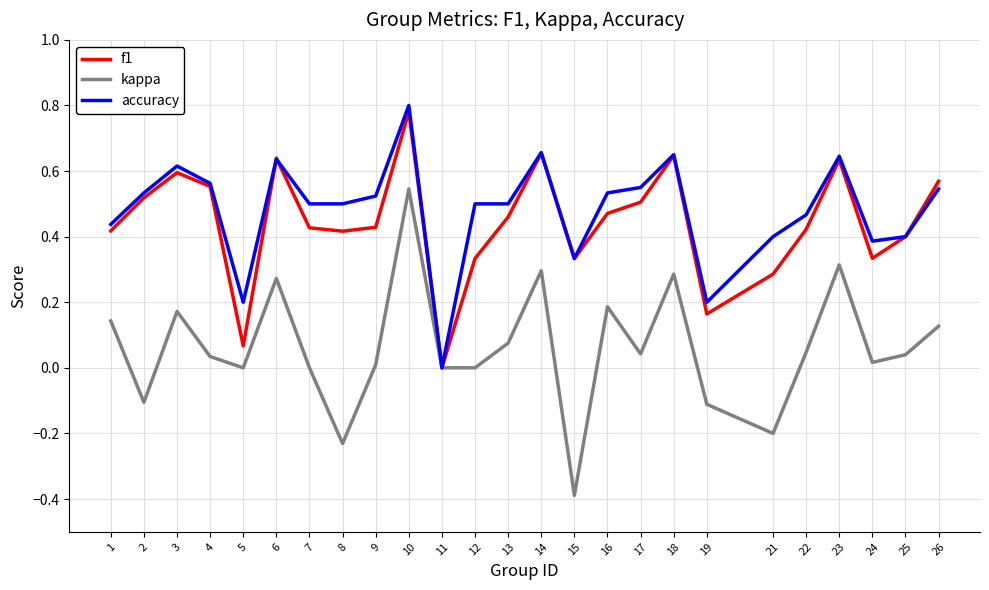

The accuracy series shows 0.5 at 11. True or false?

False